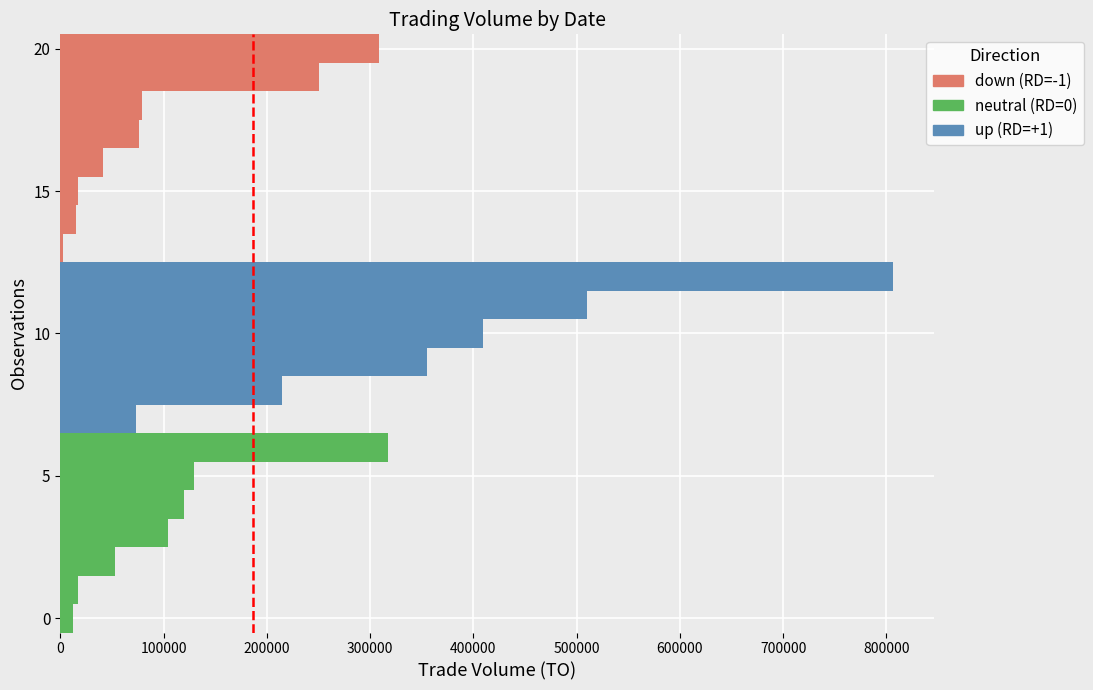

What is the sum of all values?

3913020